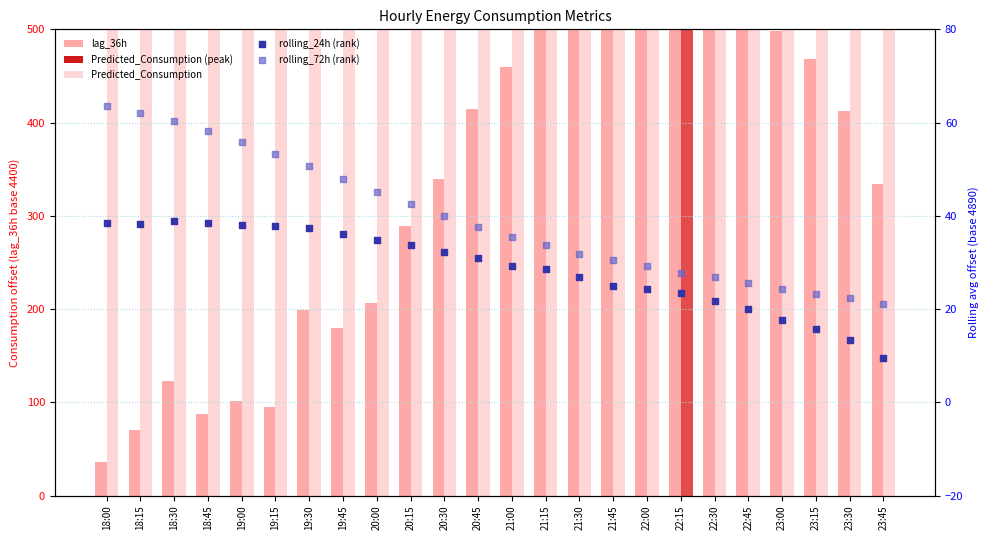

What is the total value across all series at 21:00?

1245.6